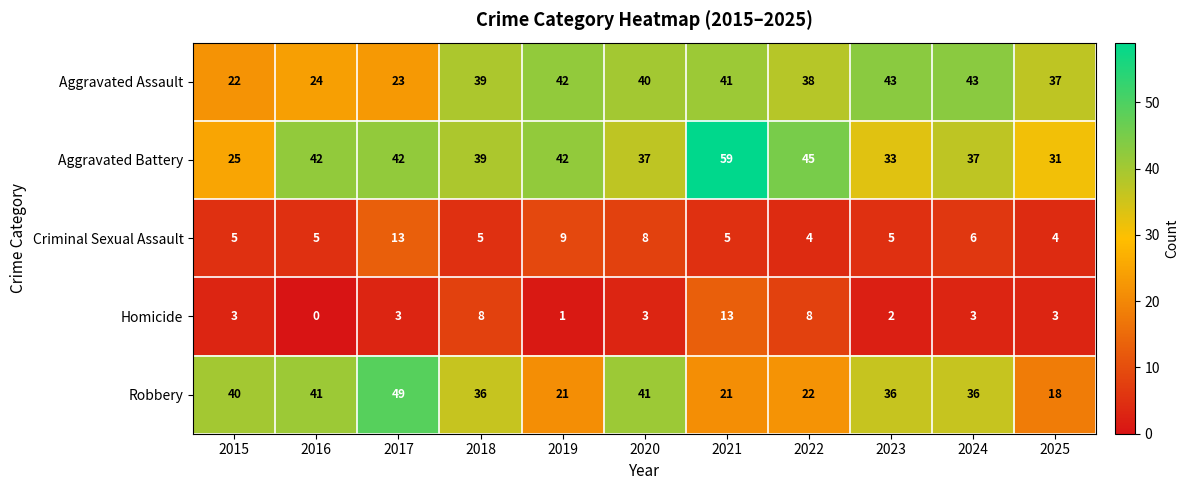

At which category does the chart reach its peak across all series?

2021